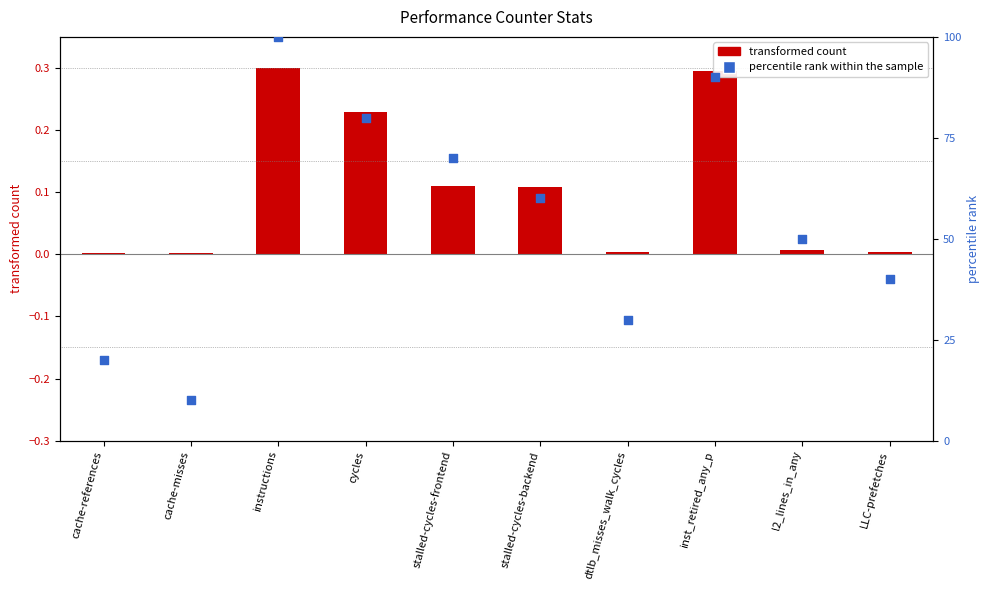

What is the total value across all series at stalled-cycles-backend?

60.1